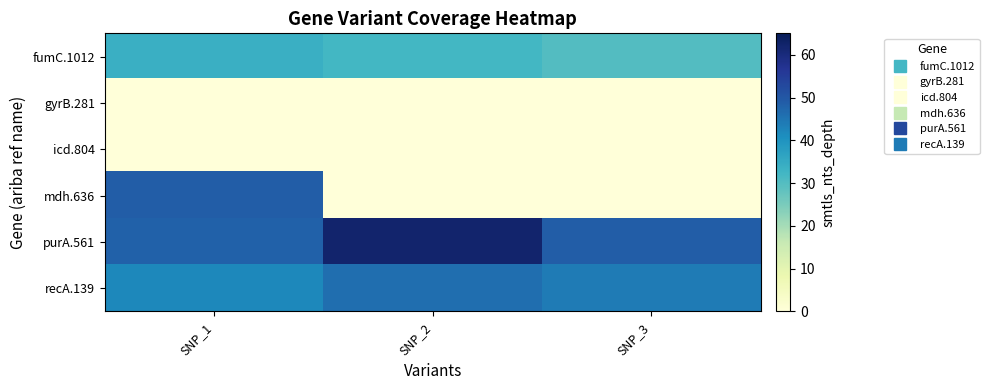

Reading right to left, transcribe all the data shown in this chart.

fumC.1012: SNP_3=30	SNP_2=32	SNP_1=34
gyrB.281: SNP_3=0	SNP_2=0	SNP_1=0
icd.804: SNP_3=0	SNP_2=0	SNP_1=0
mdh.636: SNP_3=0	SNP_2=0	SNP_1=49
purA.561: SNP_3=49	SNP_2=62	SNP_1=48
recA.139: SNP_3=44	SNP_2=46	SNP_1=42